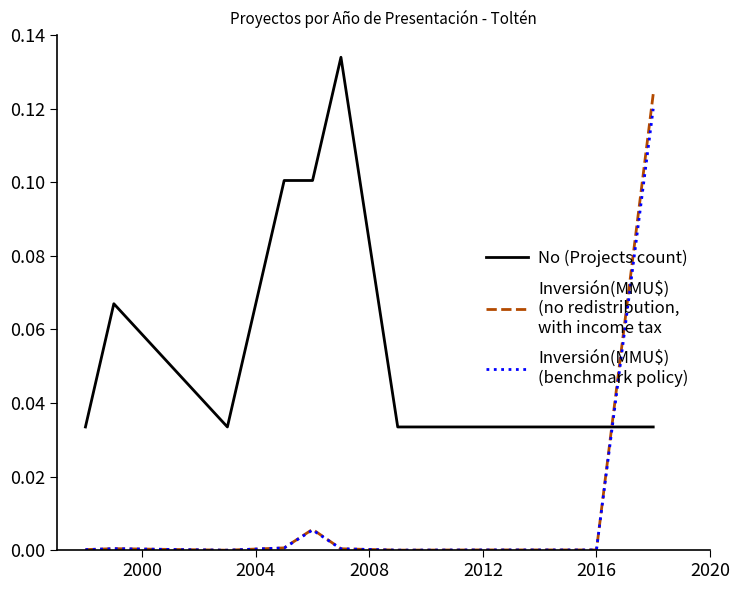

The value of Inversión(MMU$)
(benchmark policy) at 2000 is 0.0. True or false?

False